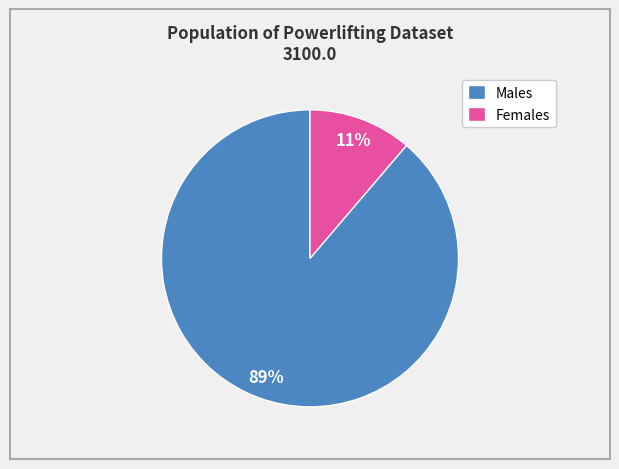

True or false: Males accounts for 83% of the total.

False